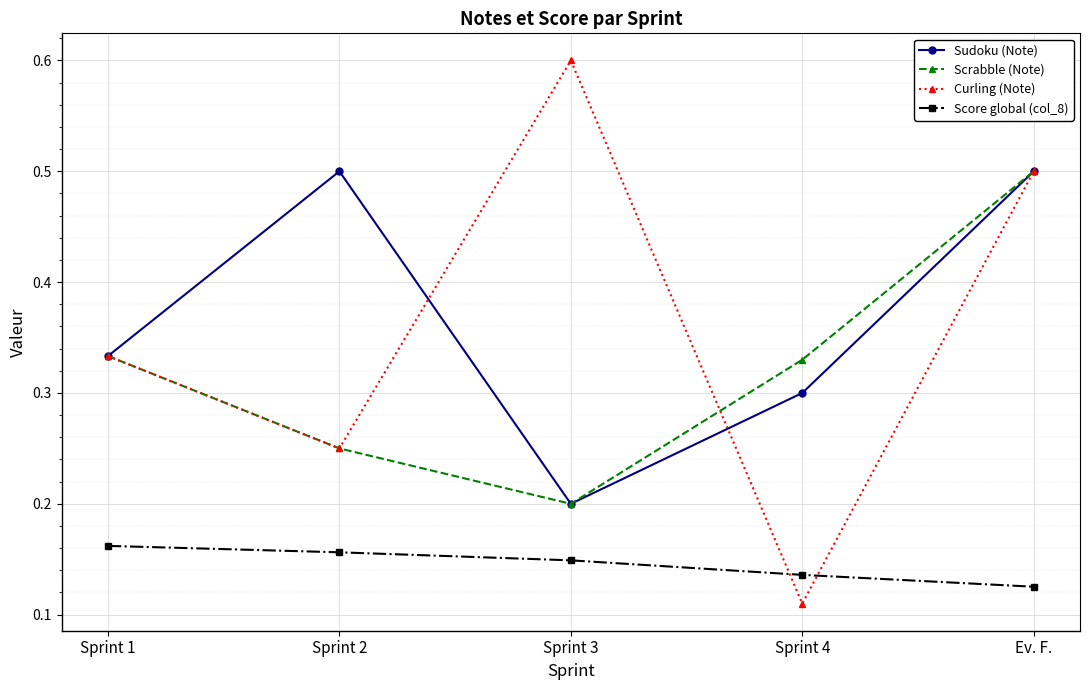

True or false: Score global (col_8) and Sudoku (Note) cross at least once.

False